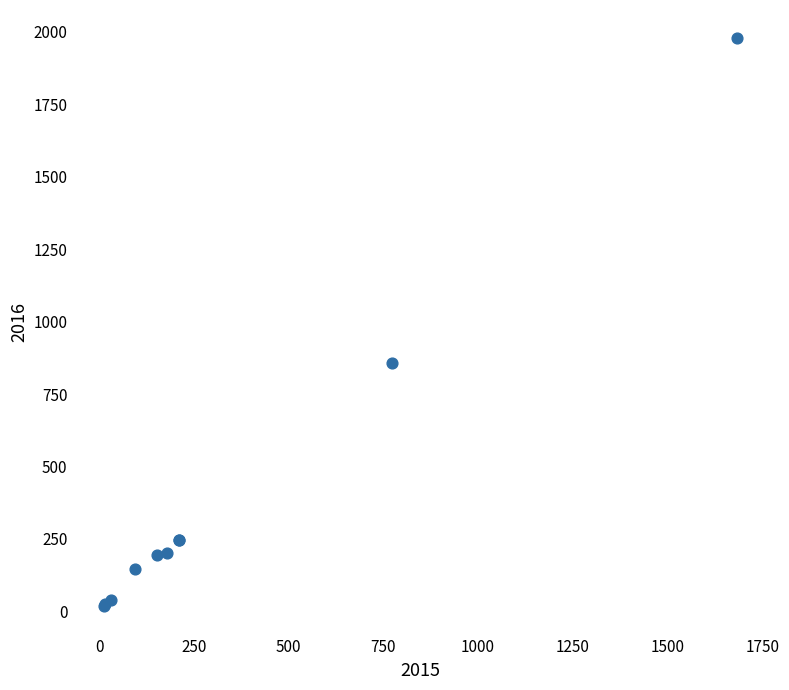

What Y value in the scatter plot is closest to 997?

858